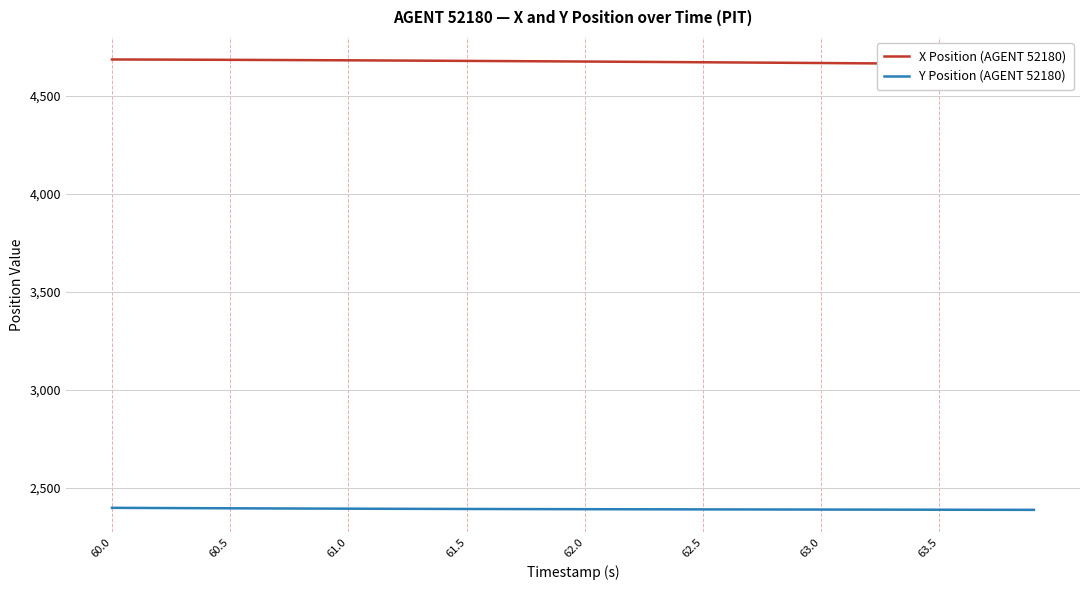

What is the maximum value for Y Position (AGENT 52180)?

2397.6